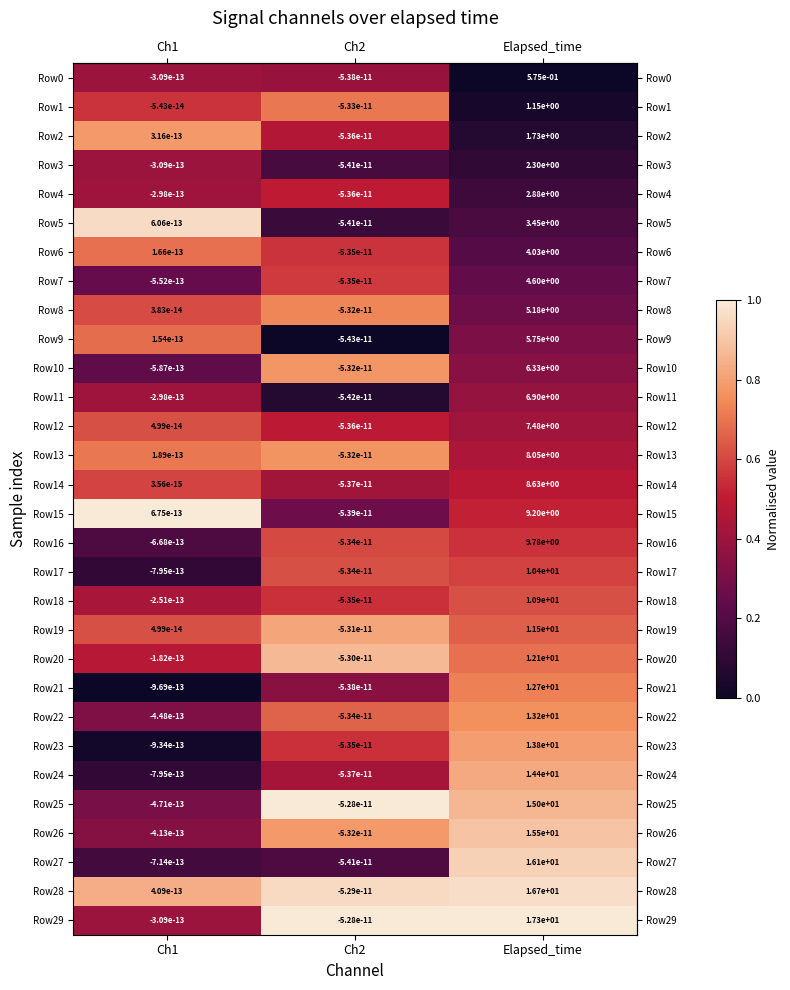

How many series are shown in this chart?

30